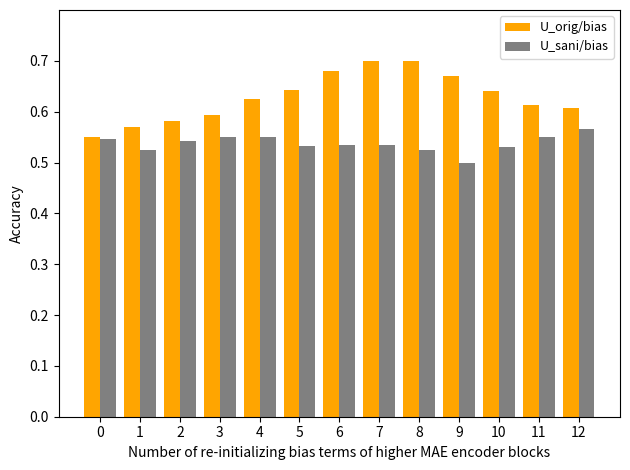

Which label corresponds to the smallest value in the chart?

9